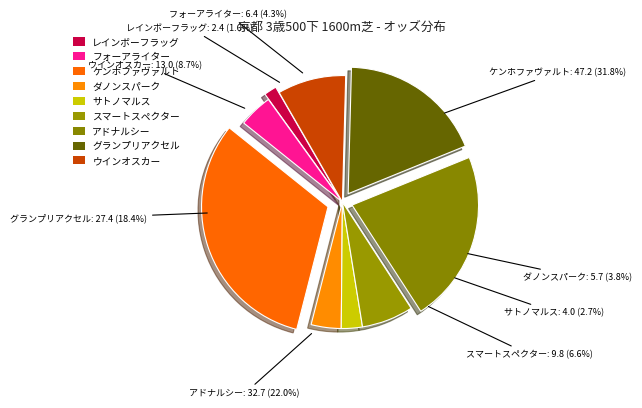

To the nearest percent, what portion does スマートスペクター represent?

7%